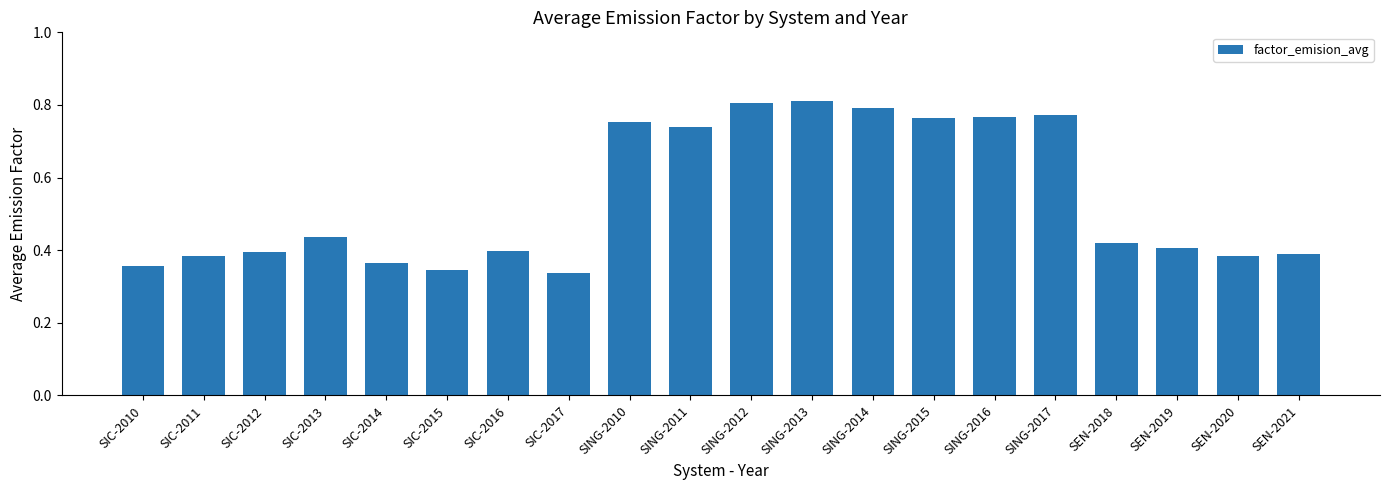

What is the change in value from SIC-2016 to SING-2012?

+0.4